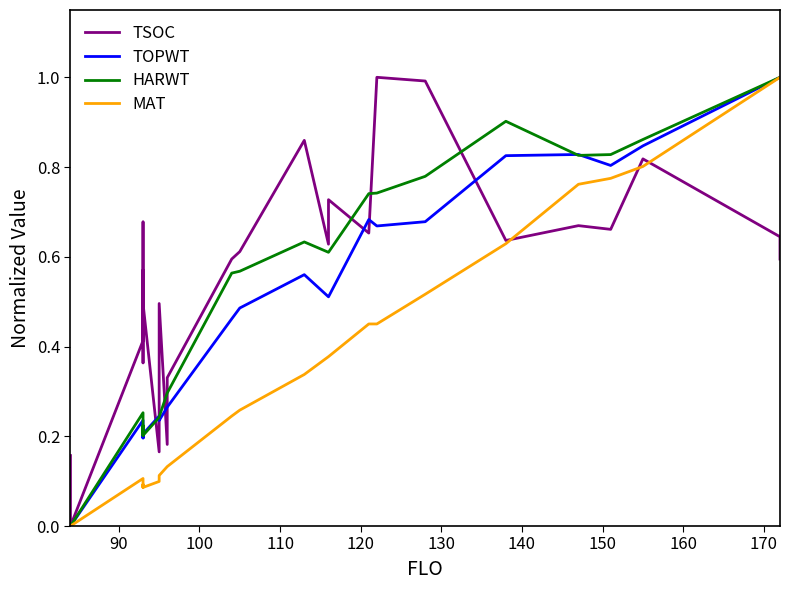

What is the value of the TSOC point at the 9th from the left?

0.4